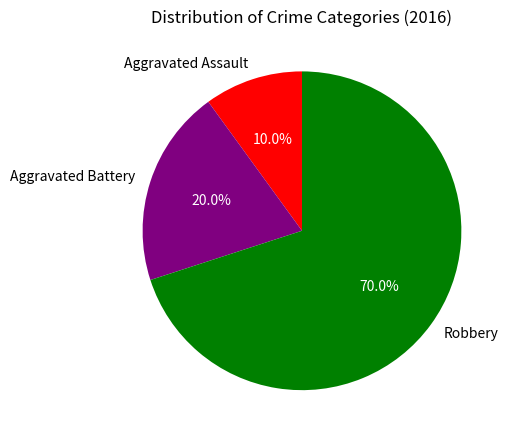

What percentage do Aggravated Assault and Robbery together represent?

80.0%